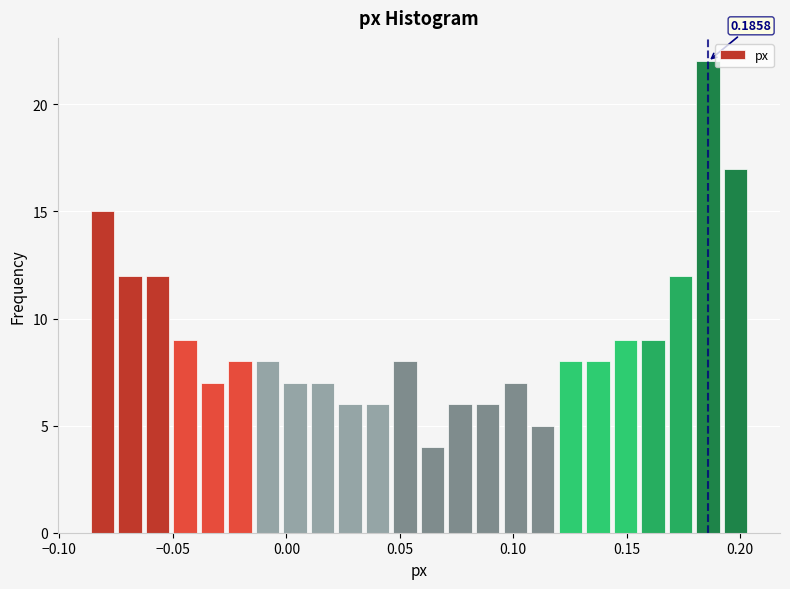

Read against the x-axis, roughly where is the centre of the tallest bar?

0.185